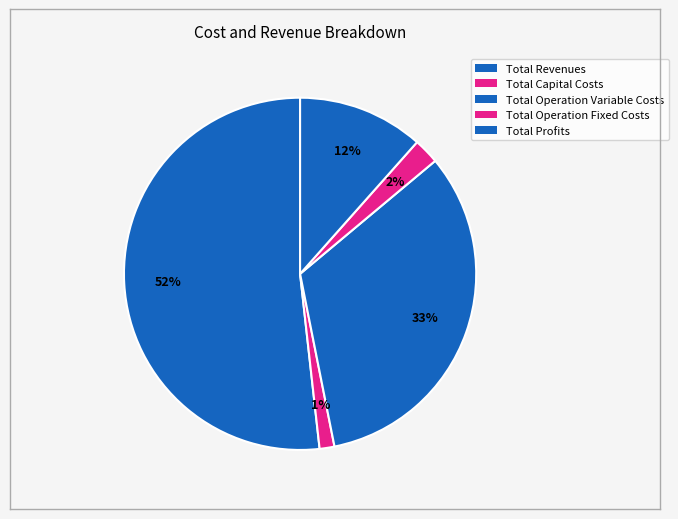

Which slice represents more than half of the pie?

Total Revenues